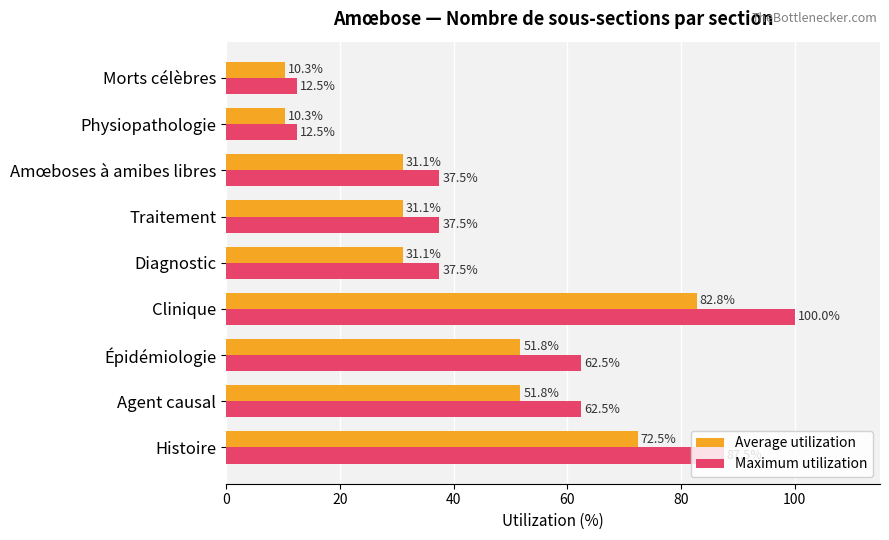

Rank the series by their maximum value, from highest to lowest.

Maximum utilization, Average utilization